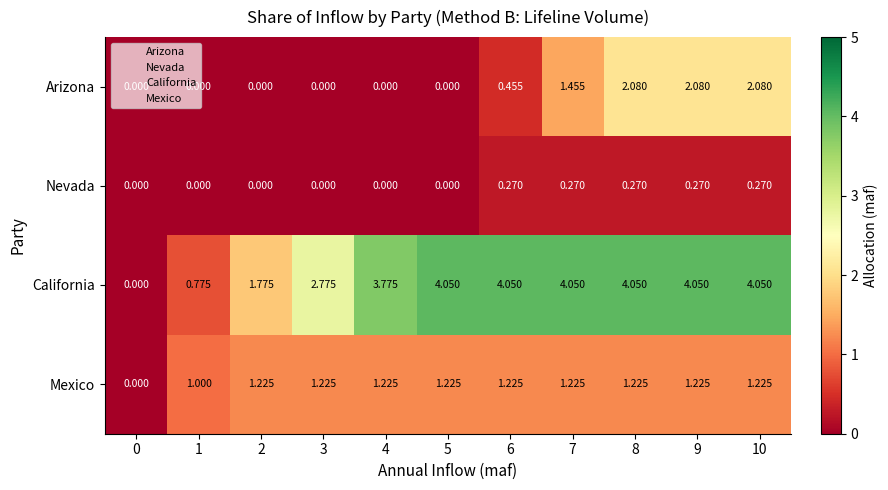

List the series in order of their peak value, lowest first.

Nevada, Mexico, Arizona, California